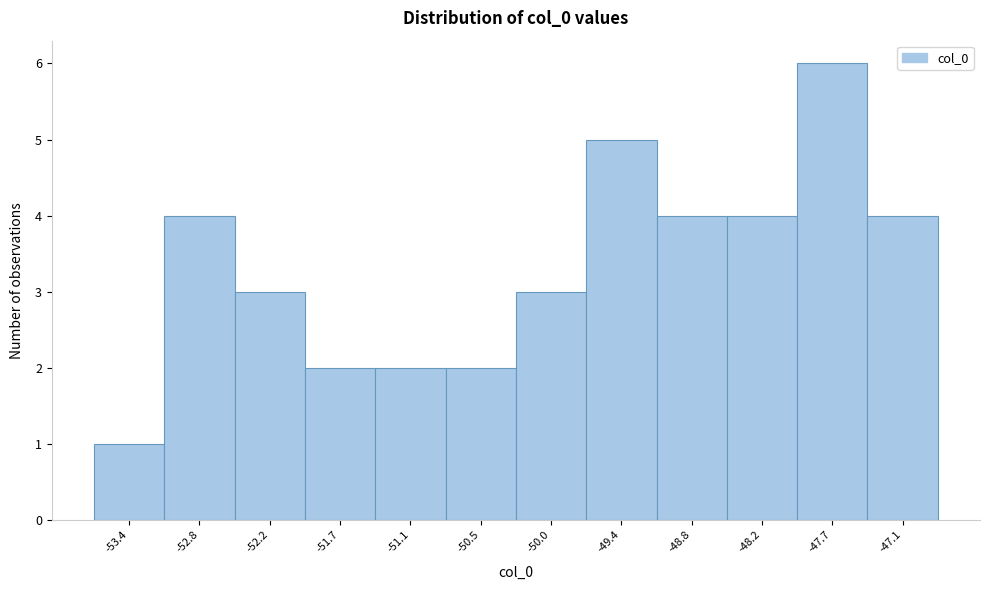

Over which range of the x-axis is the bar tallest?

-47.9 to -47.4